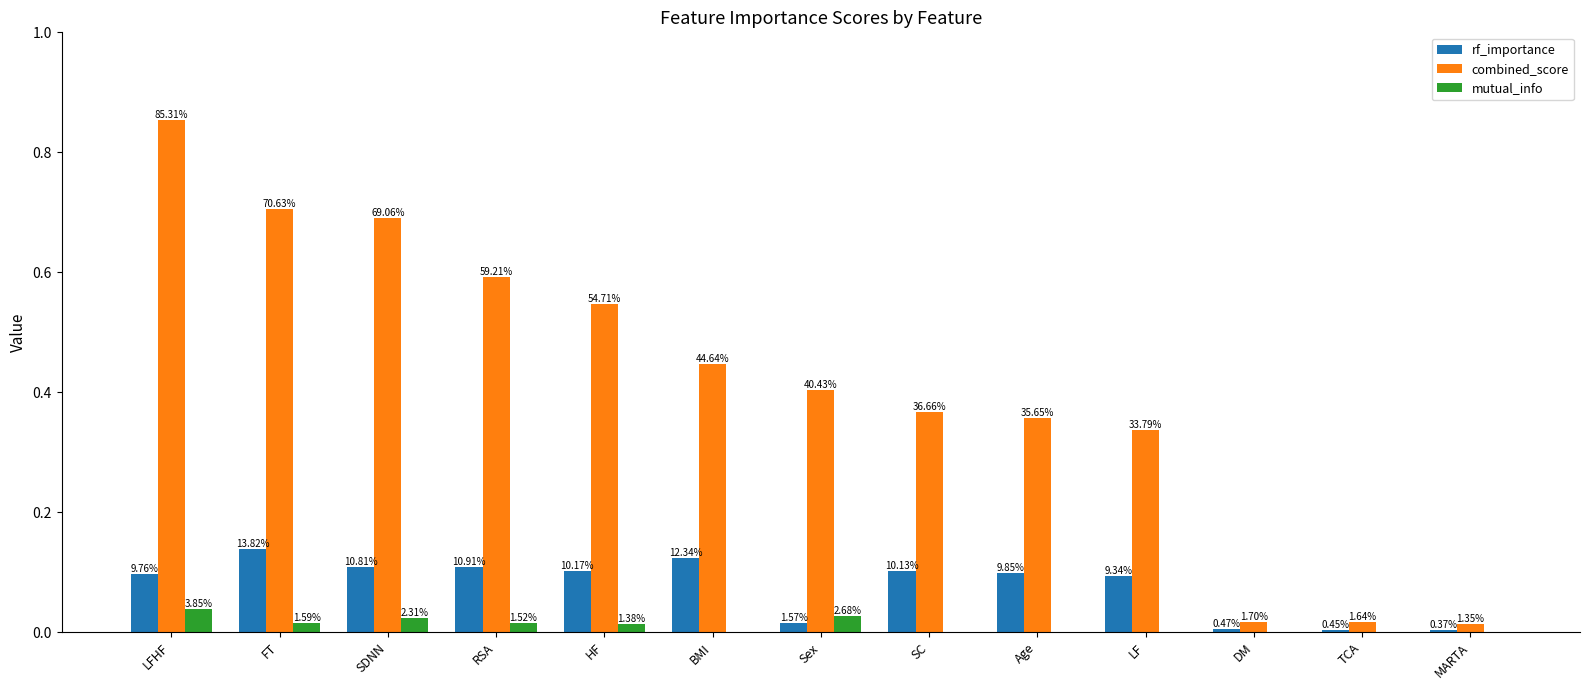

Which has a higher value, LF or Sex?

LF